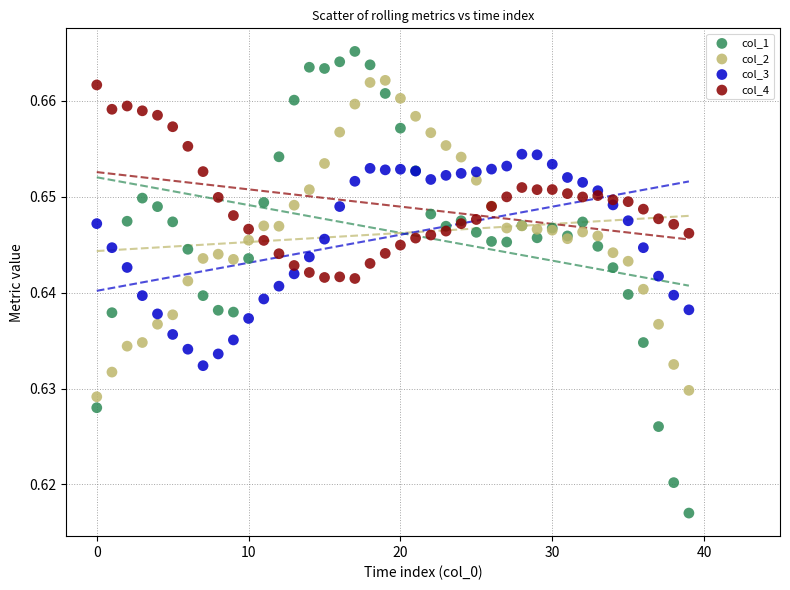

Which series has the largest Y range (max minus min)?

col_1